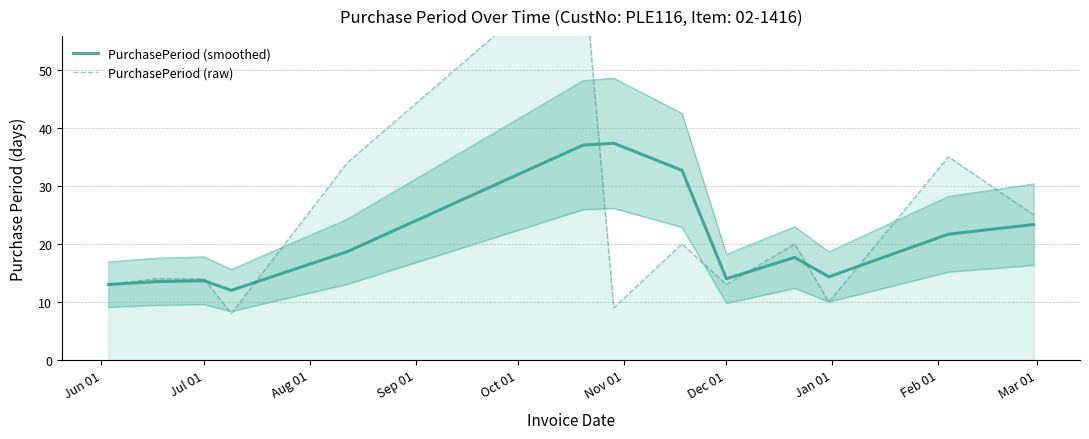

Reading left to right, transcribe all the data shown in this chart.

PurchasePeriod (smoothed): 13.0	13.5	13.7	12.0	18.7	37.0	37.3	32.7	14.0	17.7	14.3	21.7	23.3
PurchasePeriod (raw): 13.0	14.0	14.0	8.0	34.0	69.0	9.0	20.0	13.0	20.0	10.0	35.0	25.0